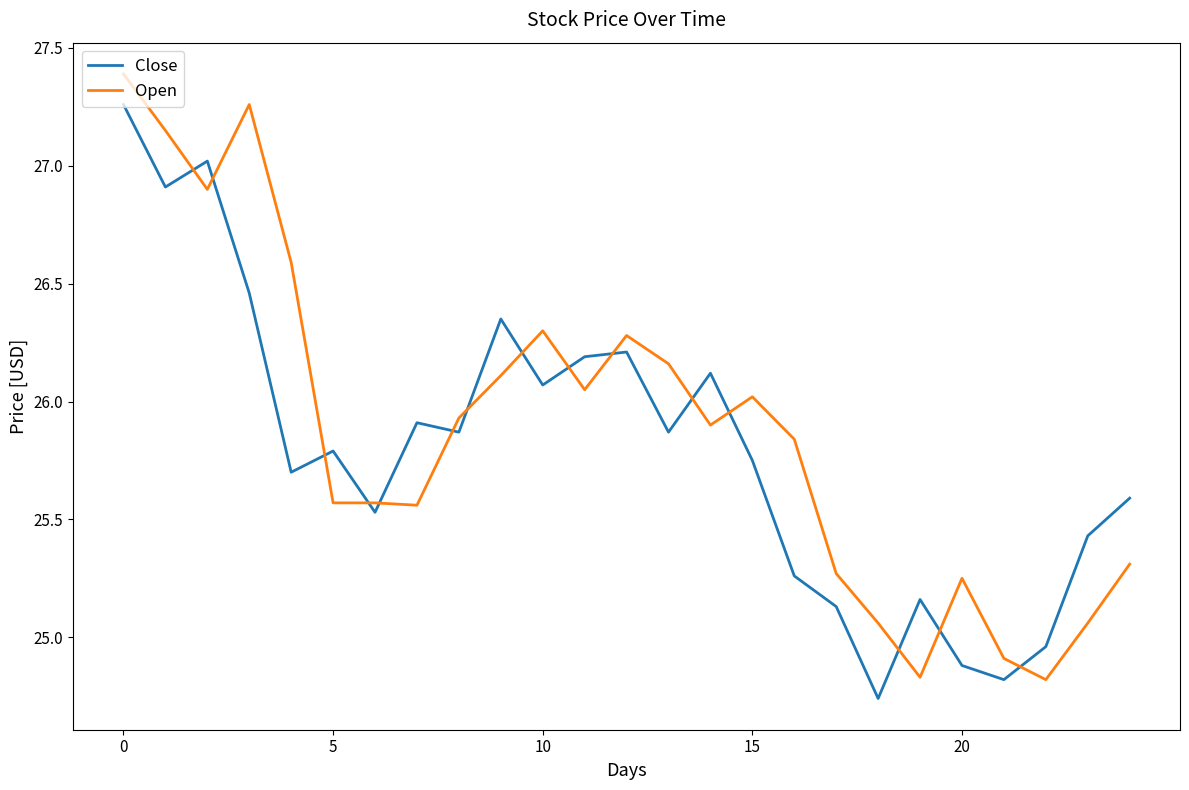

What are all the series names shown in the legend?

Close, Open